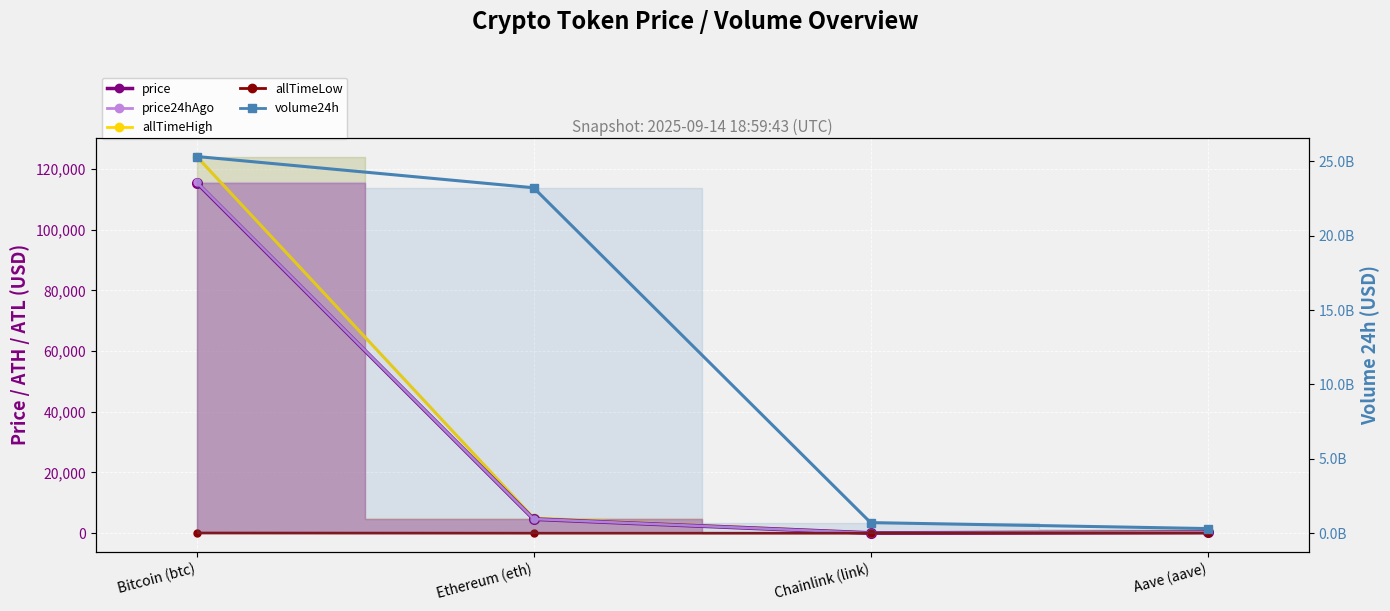

Count the number of data series in this chart.

5